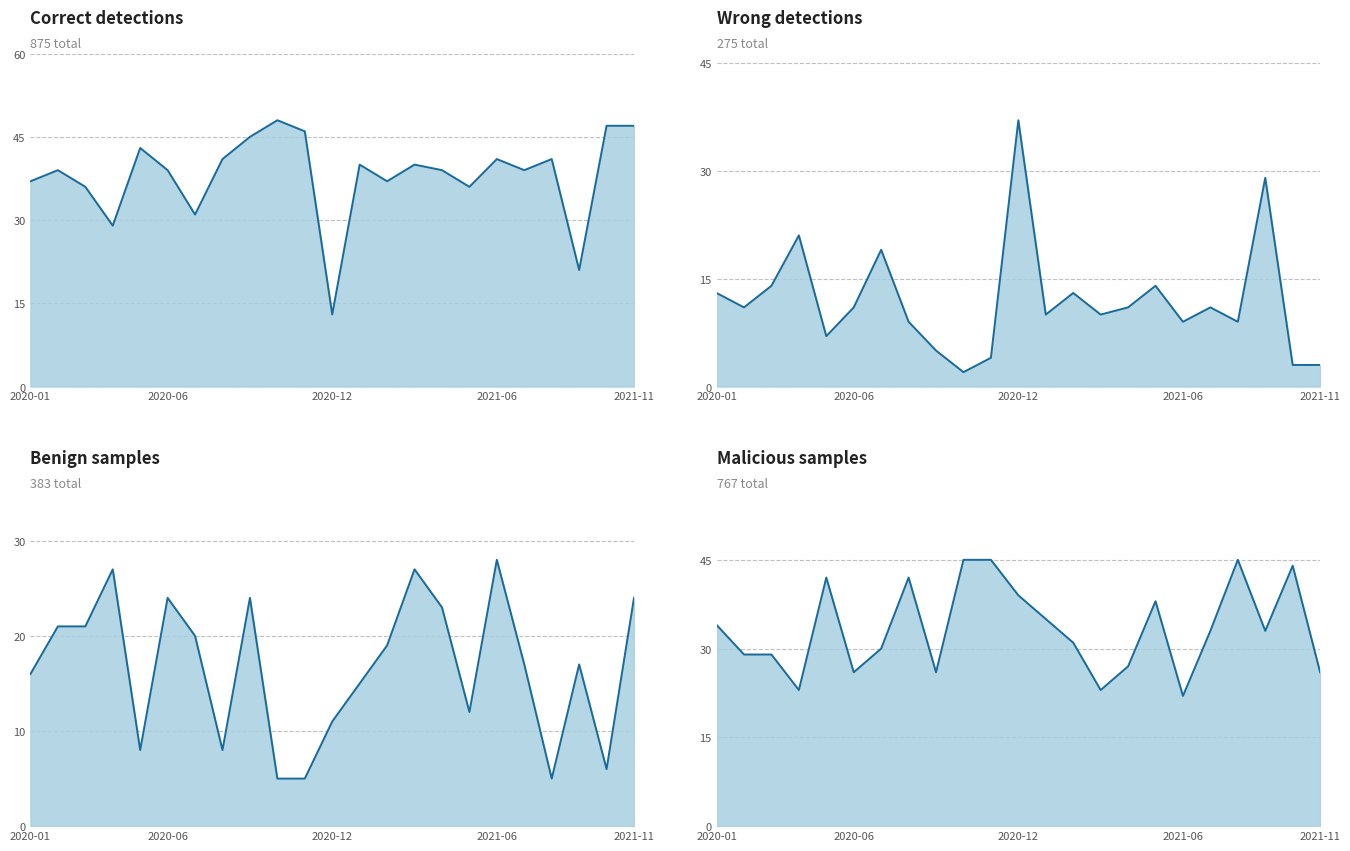

Rank the series by their maximum value, from highest to lowest.

Correct, Mal, Wrong, Benign